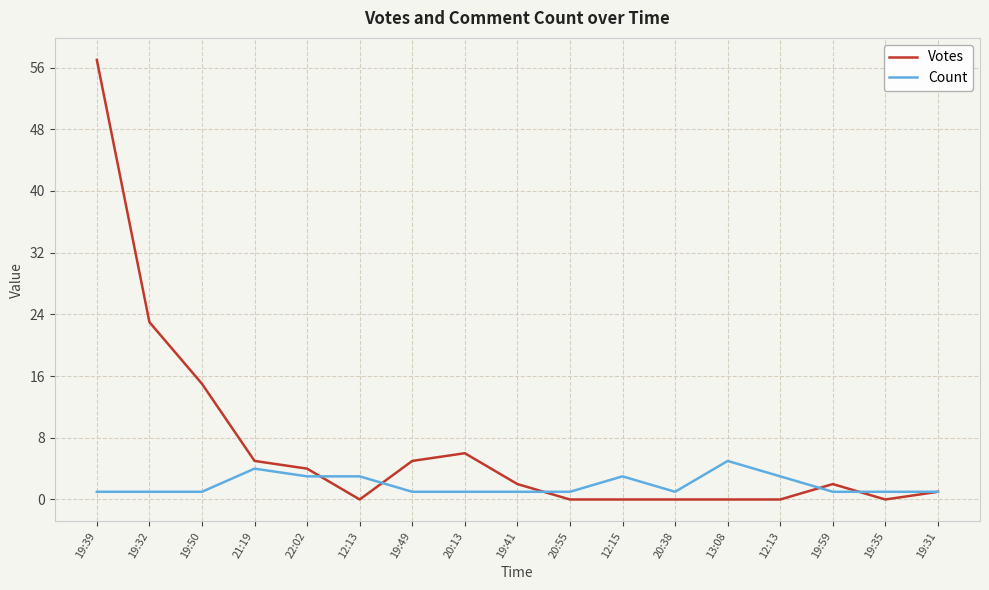

Is this an area chart (filled region under the line)?

No